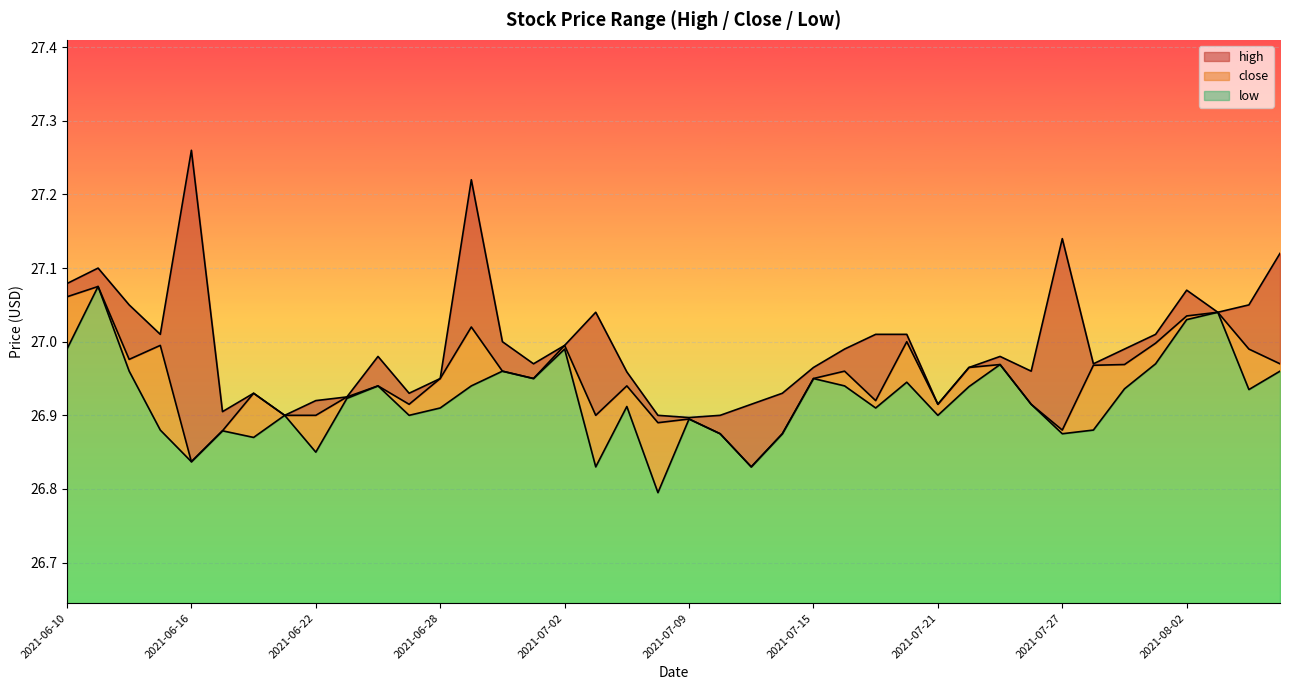

Is the value of low at 2021-07-27 greater than the value of high at 2021-07-08?

No